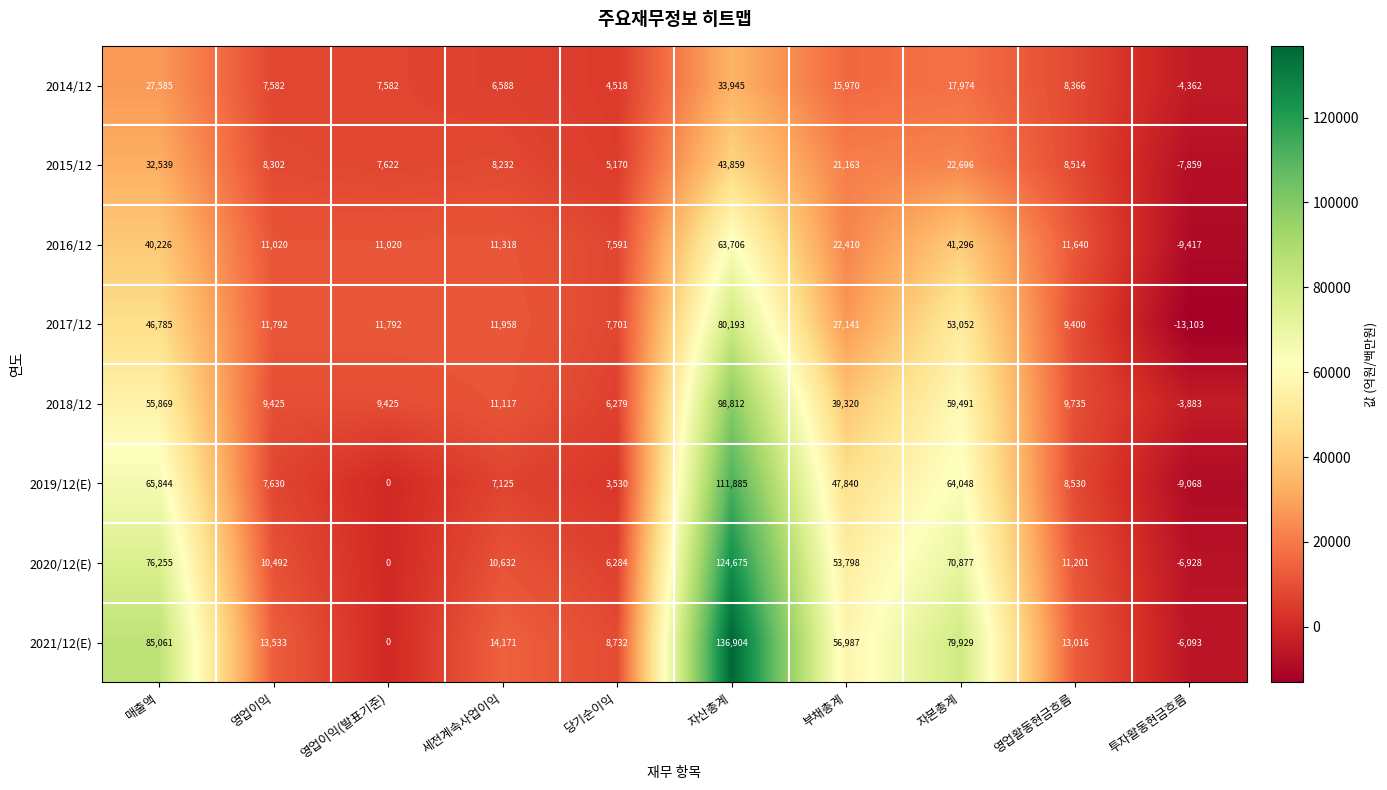

What is the minimum value shown in the chart?

-13103